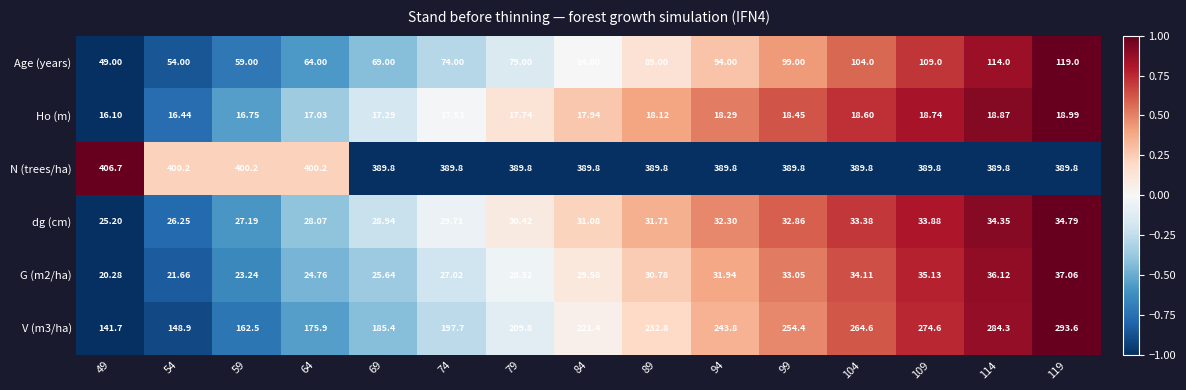

At which category is the sum across all series the highest?

119